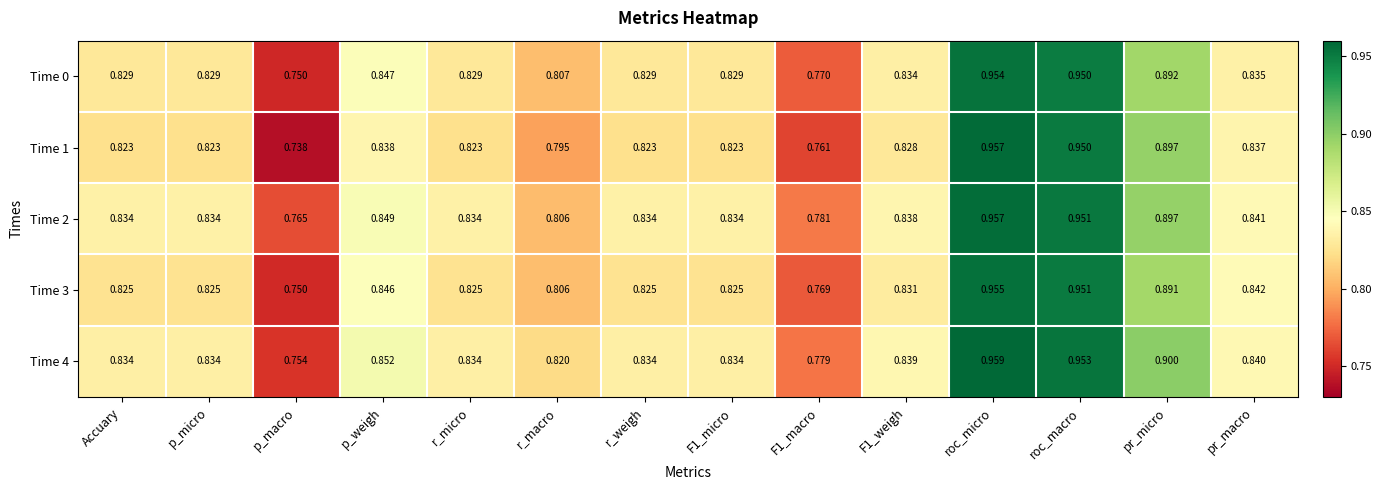

At which category is the sum across all series the highest?

roc_micro